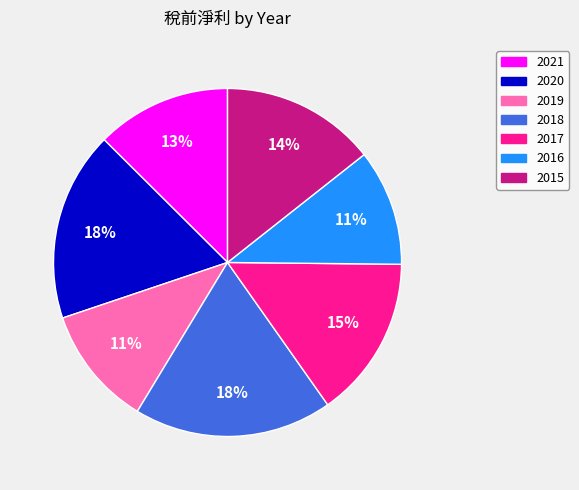

To the nearest percent, what portion does 2016 represent?

11%